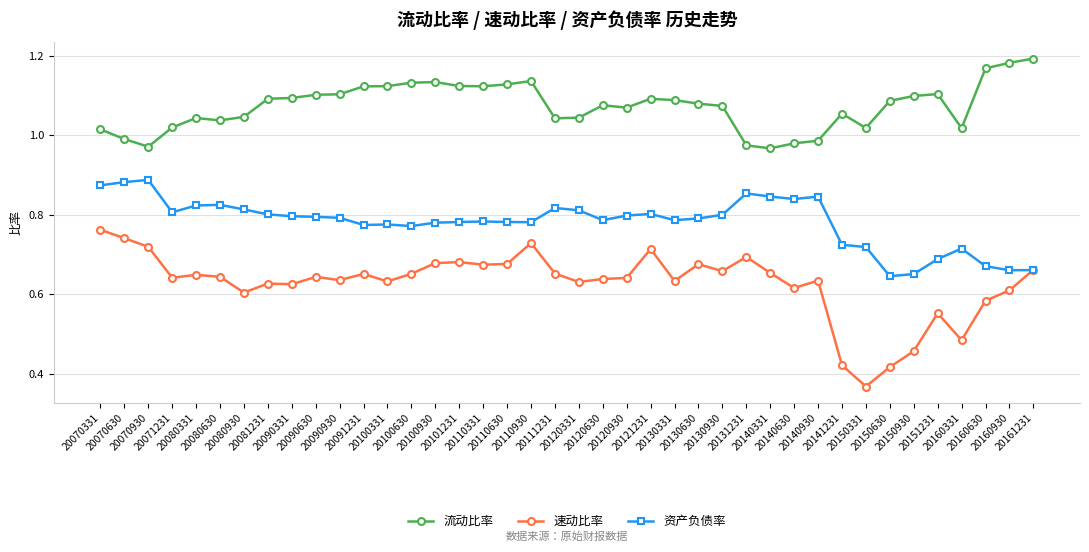

How many 资产负债率 values are between 0 and 1?

40